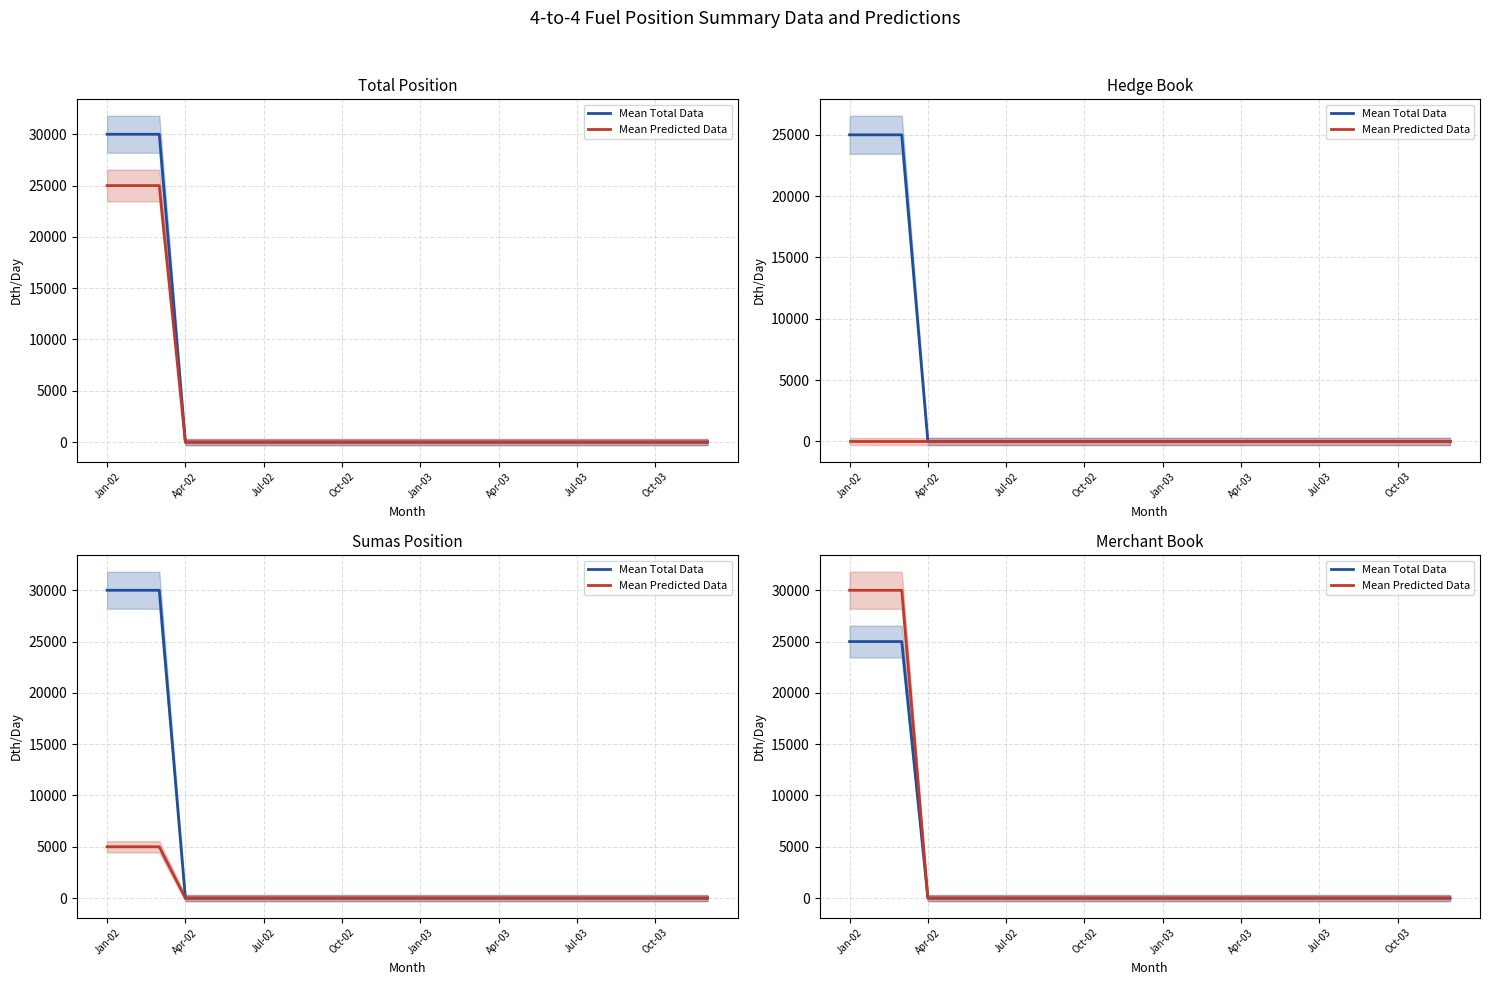

Does the chart have visible grid lines?

Yes